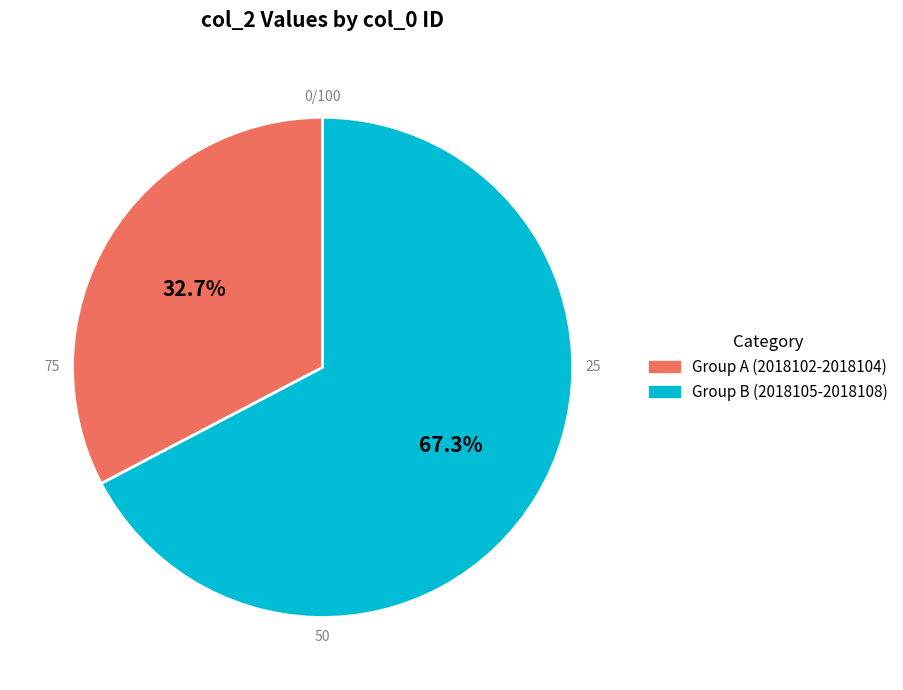

Combined, do Group B (2018105-2018108) and Group A (2018102-2018104) account for over 50%?

Yes